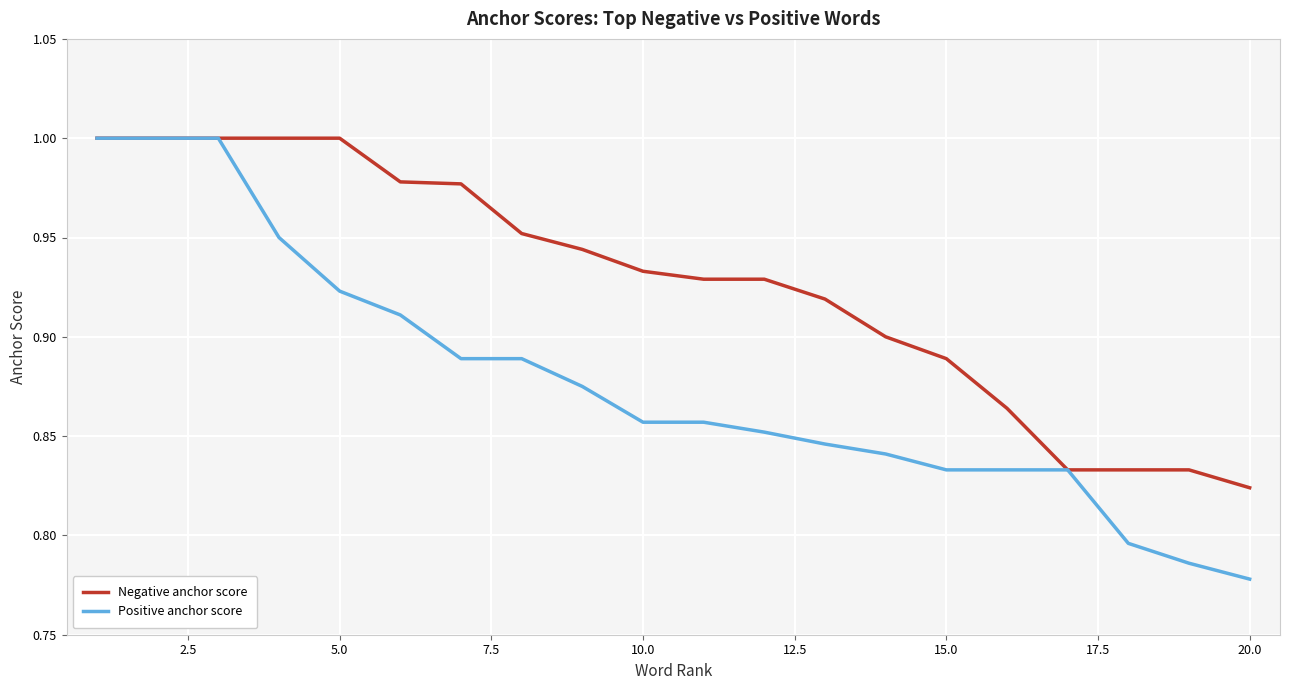

List the series in order of their overall mean, highest first.

Negative anchor score, Positive anchor score